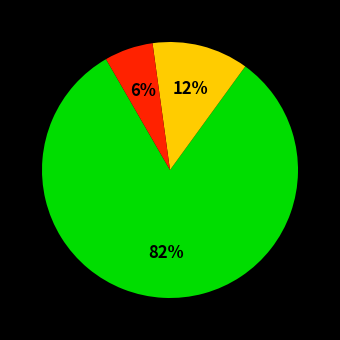

To the nearest percent, what is the difference between the largest and smallest slice percentages?

76%